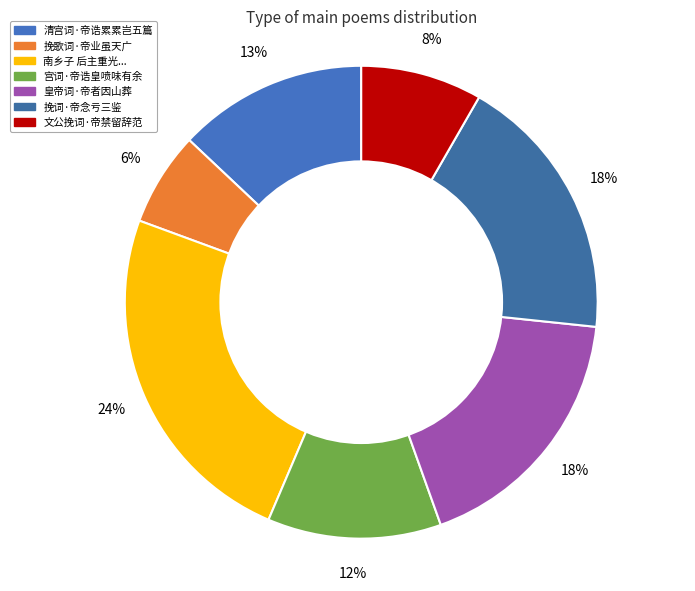

How many segments does this pie chart have?

7